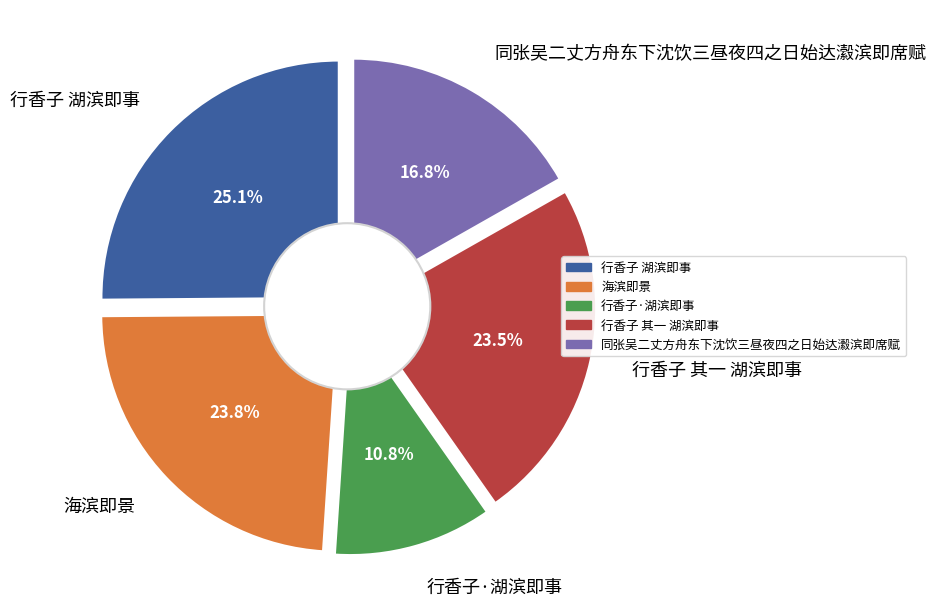

How many segments does this pie chart have?

5